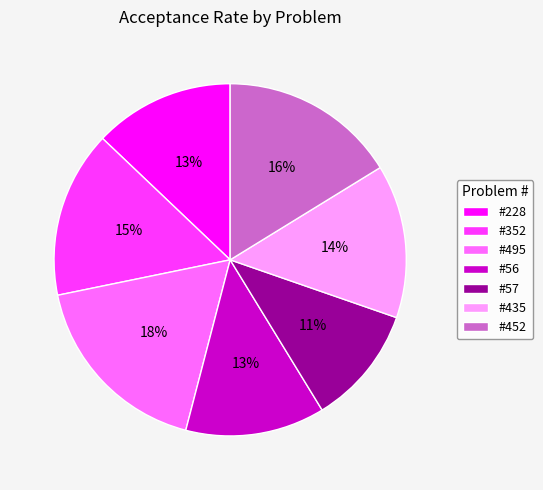

What percentage is the #495 slice, to the nearest percent?

18%